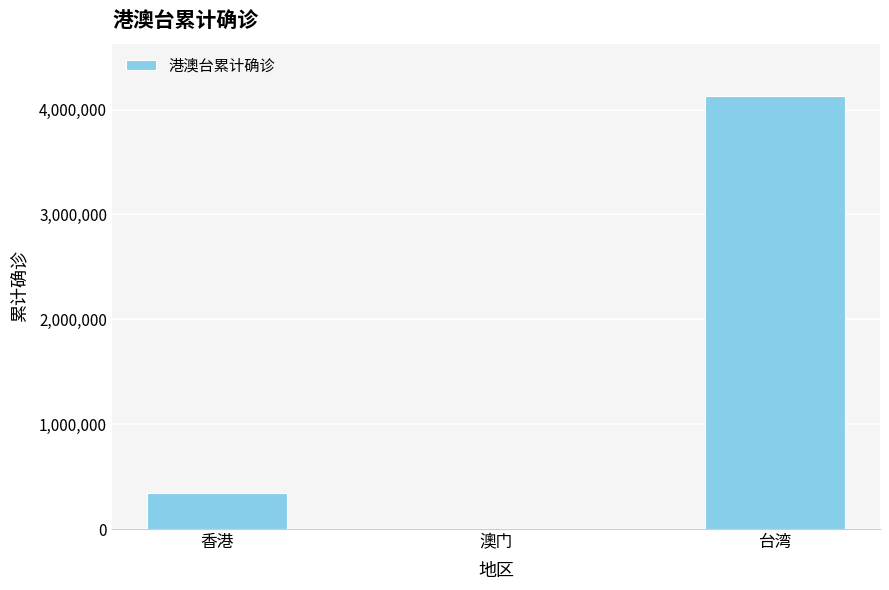

Reading right to left, transcribe all the data shown in this chart.

4132429	663	342868